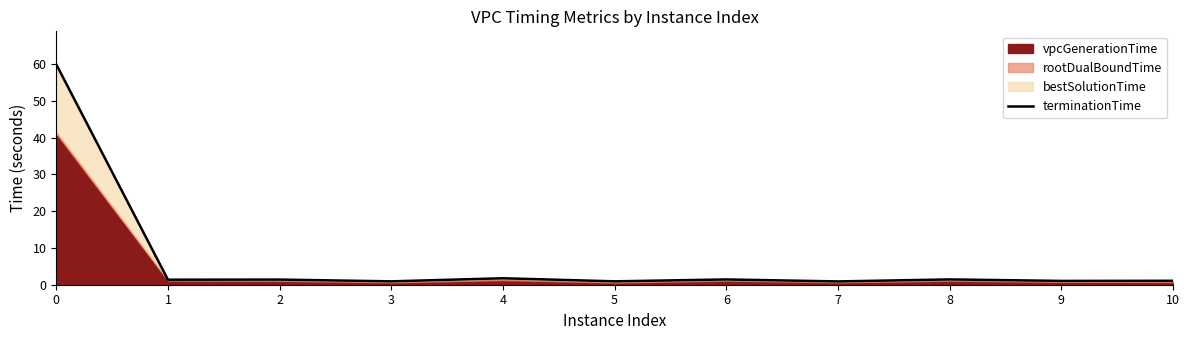

Reading right to left, extract all data points from this chart.

1.1	1.0	1.4	0.9	1.4	0.9	1.8	0.9	1.4	1.4	59.9